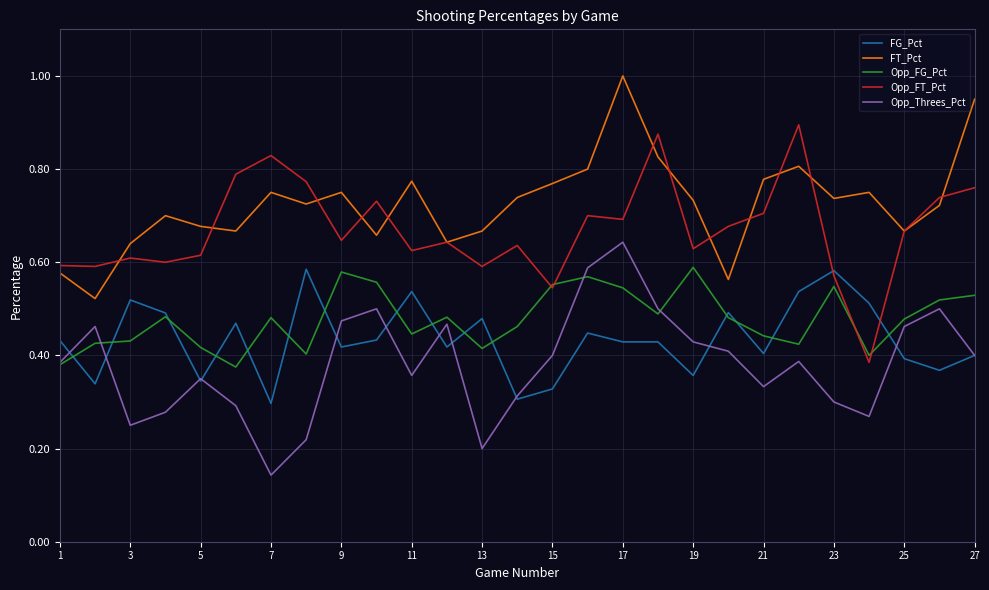

Which series ends up on top after the final intersection of FG_Pct and Opp_FT_Pct?

Opp_FT_Pct